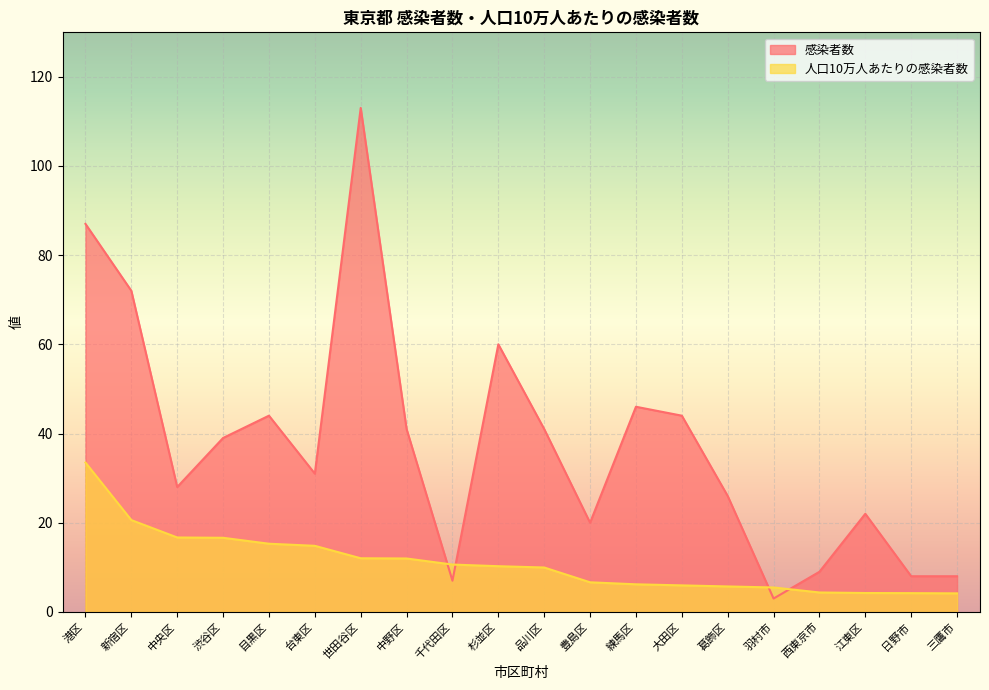

What is the difference between the highest and lowest values at 目黒区?

28.7